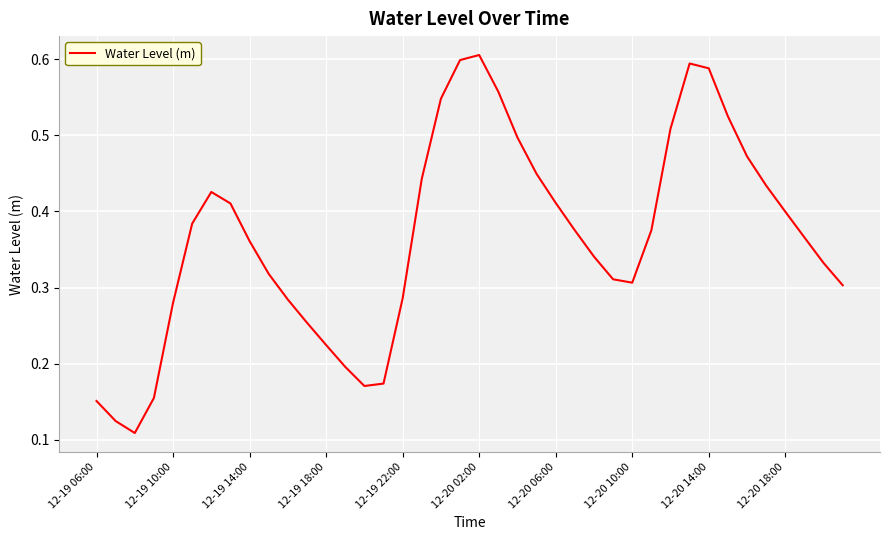

What is the maximum value shown in the chart?

0.6